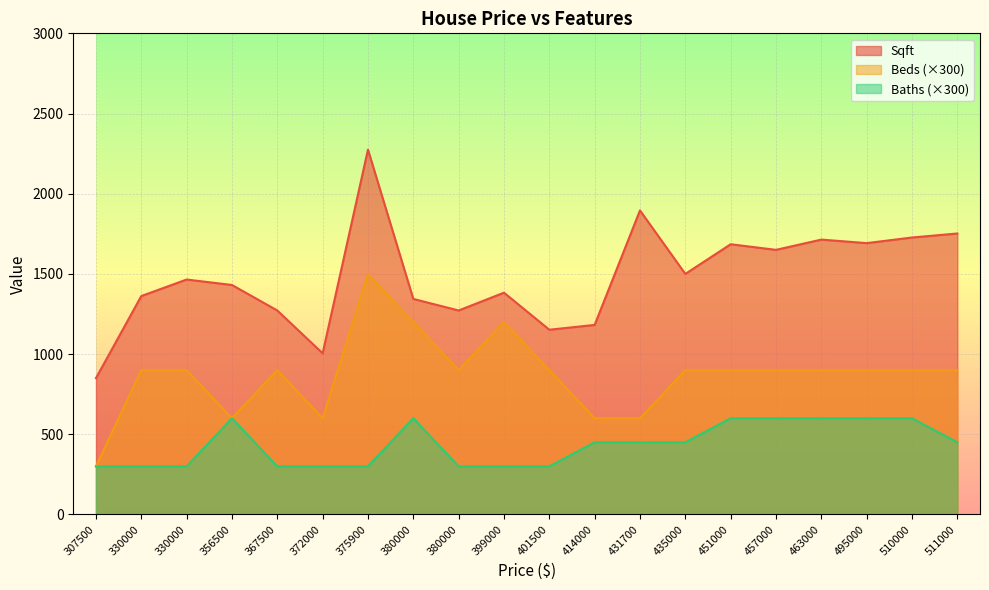

How many data points in Beds are less than 900?

5